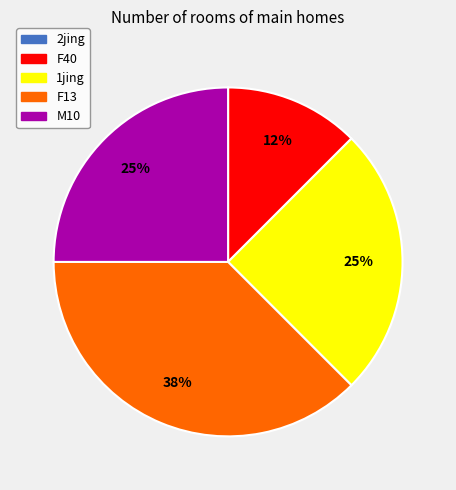

Does any single category account for the majority?

No